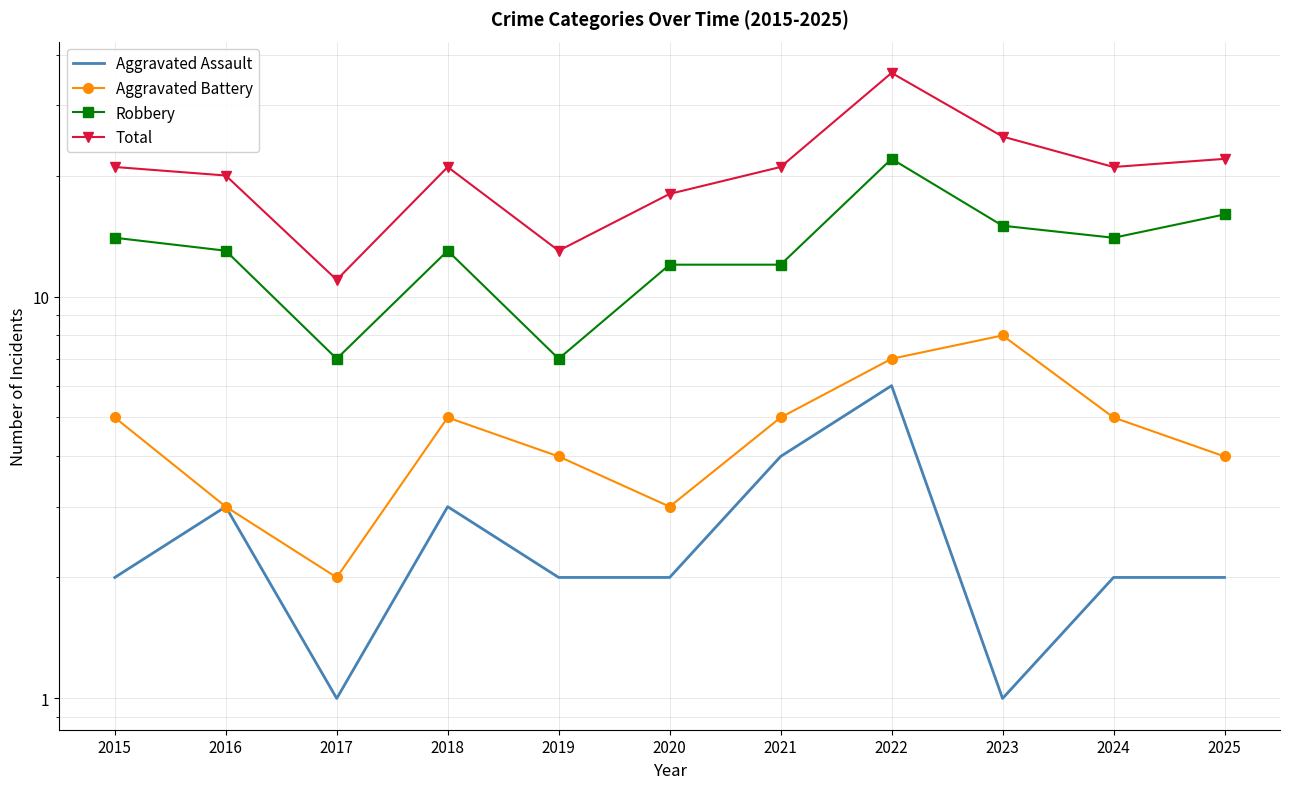

What is the value of the Robbery point at the 3rd from the left?

7